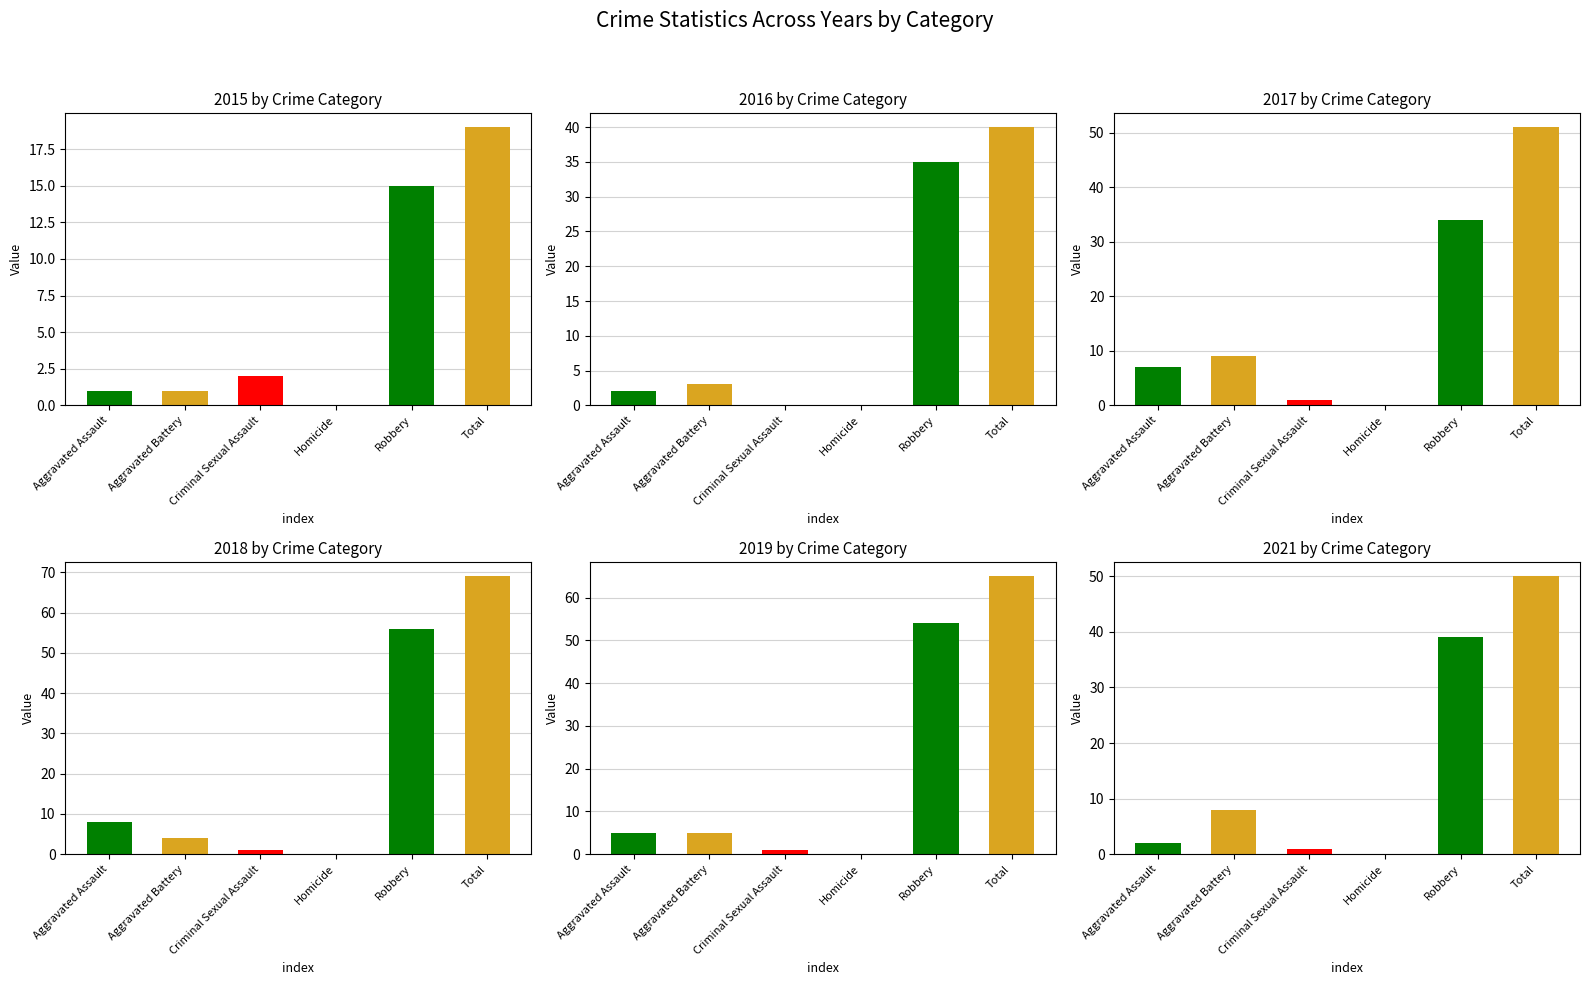

What is the label of the 4th bar from the left?

Homicide